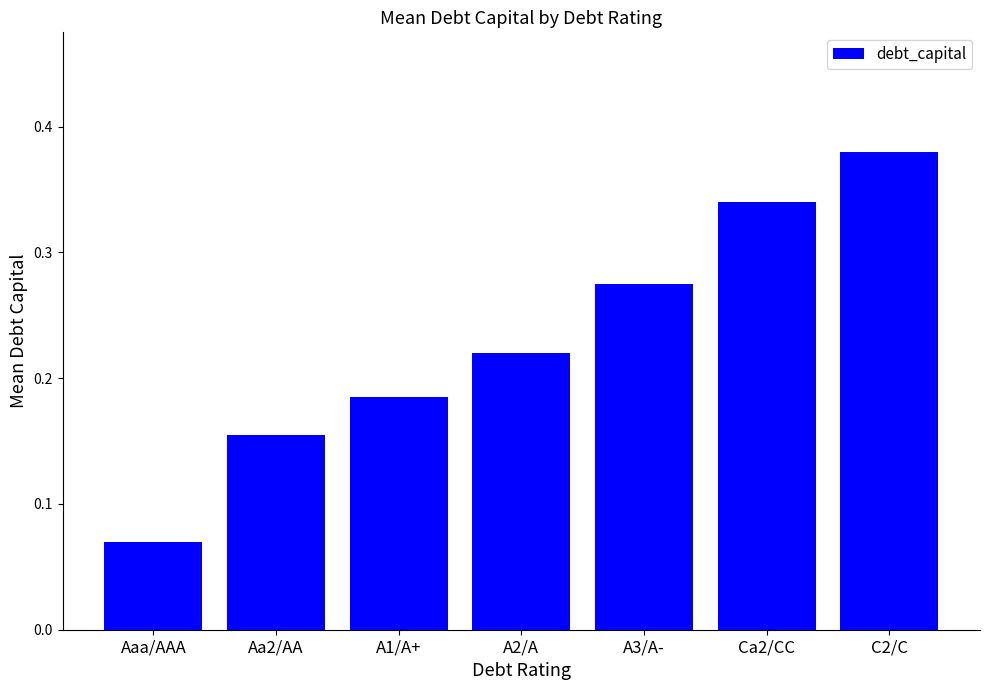

What is the sum of the values at A1/A+ and Ca2/CC?

0.5